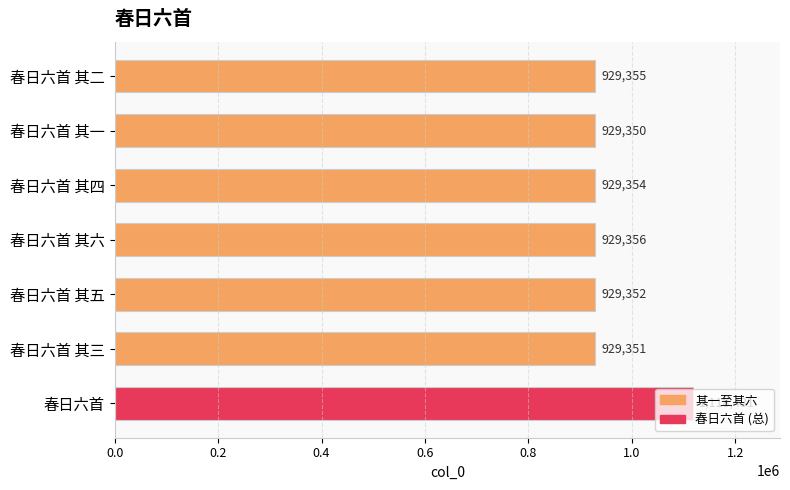

What is the change in value from 春日六首 其四 to 春日六首 其三?

-3